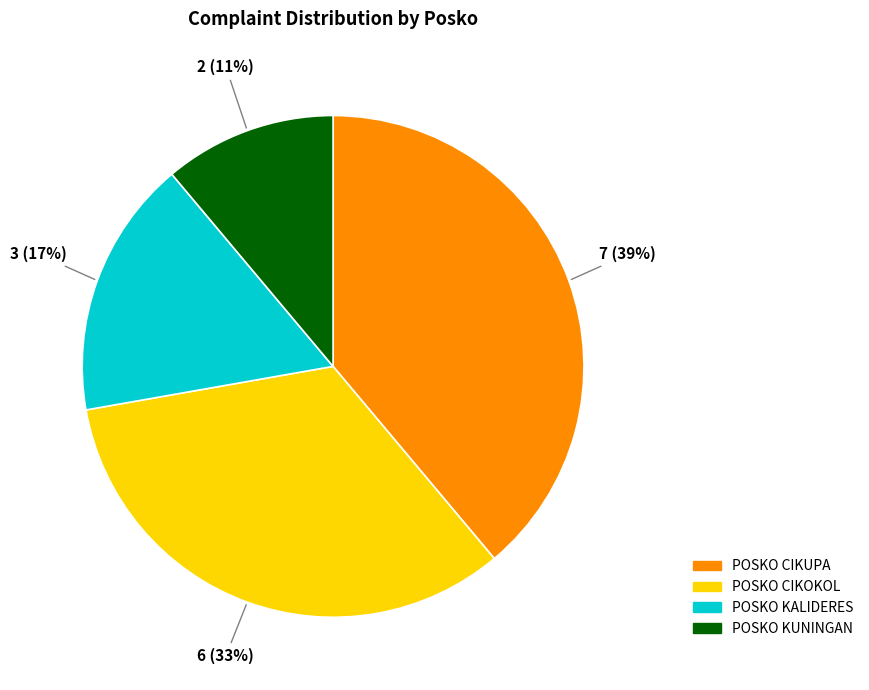

To the nearest percent, what is the difference between the largest and smallest slice percentages?

28%